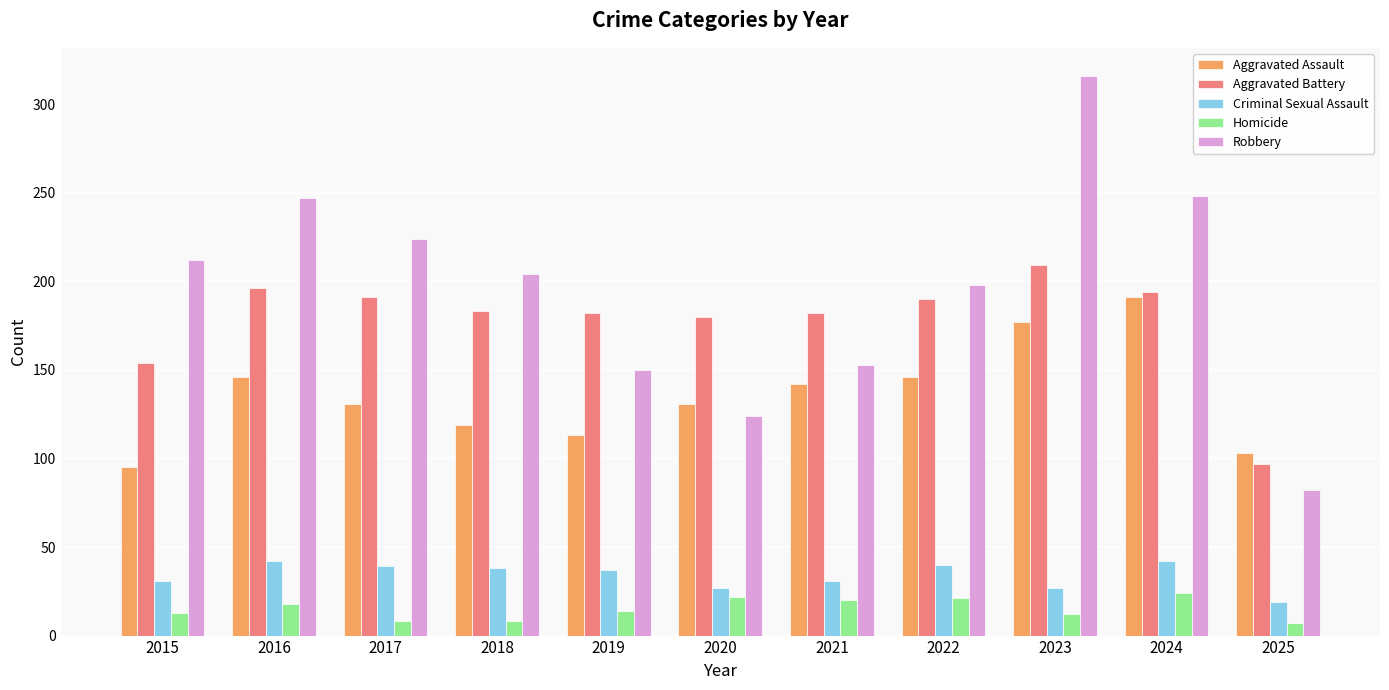

The Aggravated Assault series shows 146 at 2016. True or false?

True